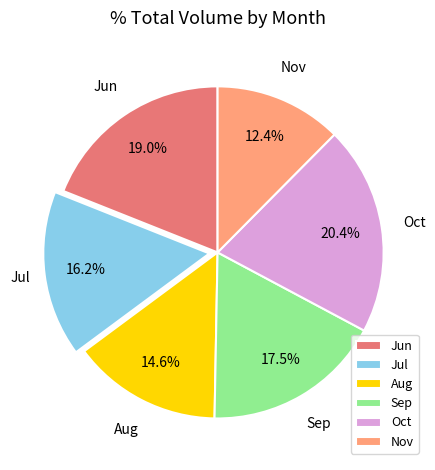

Is the sum of Oct and Jun greater than half?

No